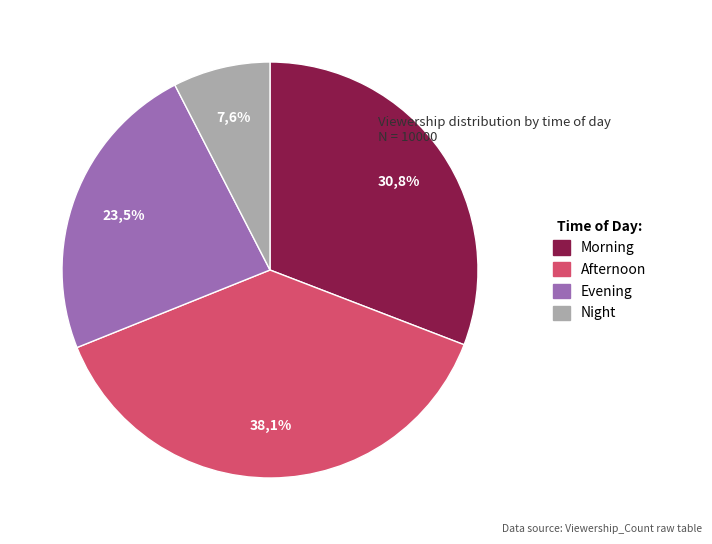

True or false: Morning accounts for 45% of the total.

False